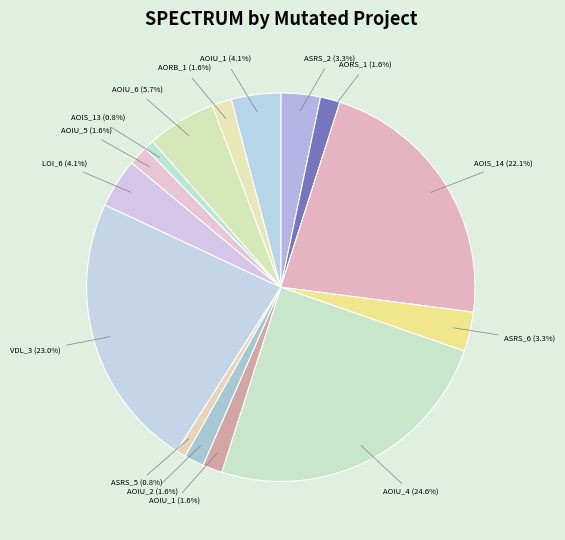

How many segments does this pie chart have?

15